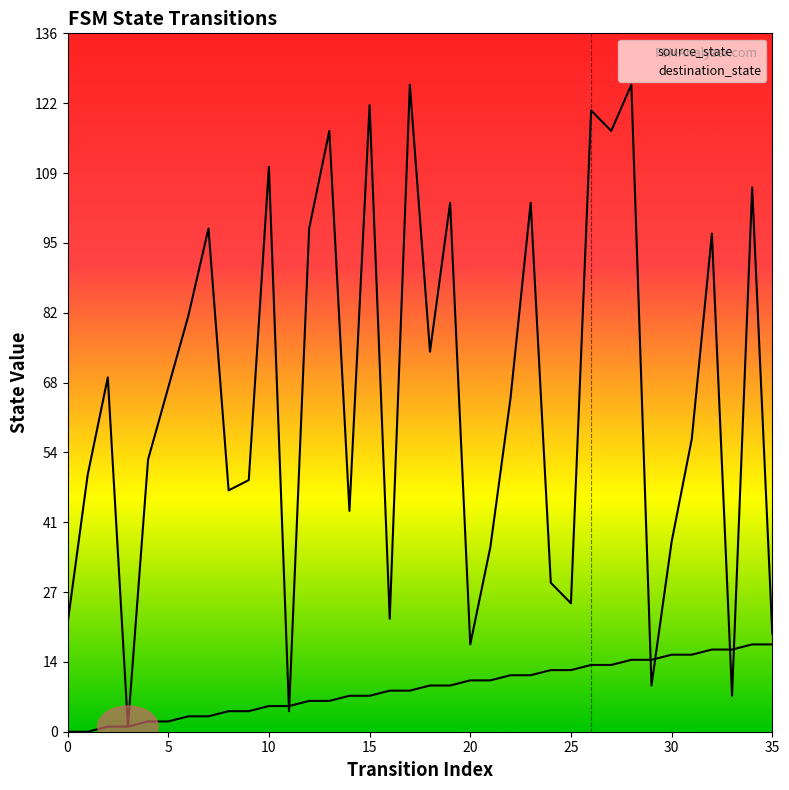

Rank the series at 13 from highest to lowest value.

destination_state, source_state